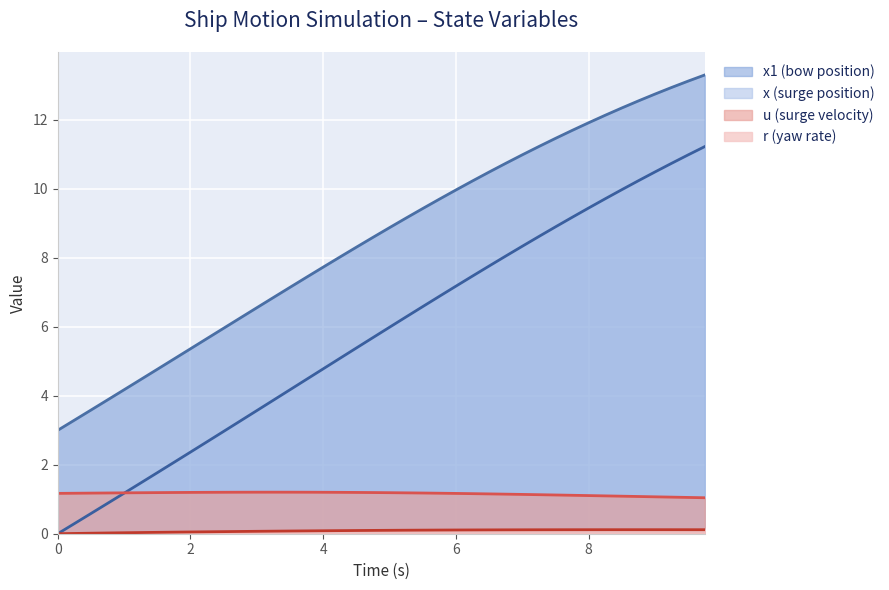

What is the label of the 18th point from the right?

5.5